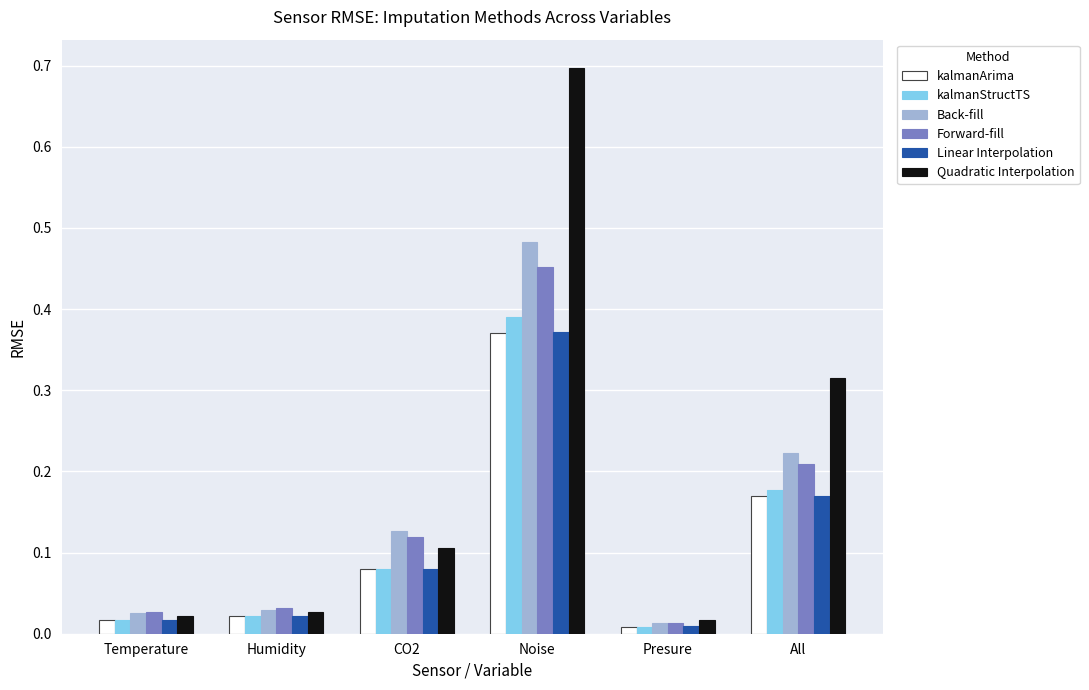

What is the difference between the maximum and minimum values in the Quadratic Interpolation series?

0.7